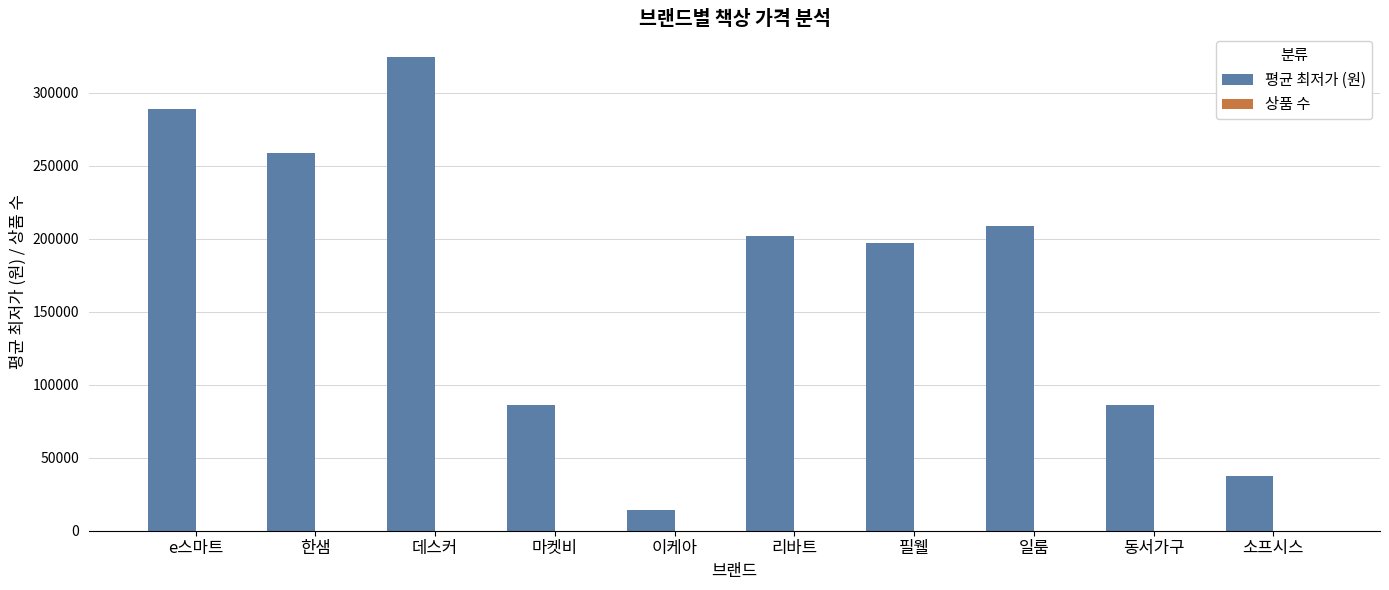

Which series has the largest range (max minus min)?

평균 최저가 (원)